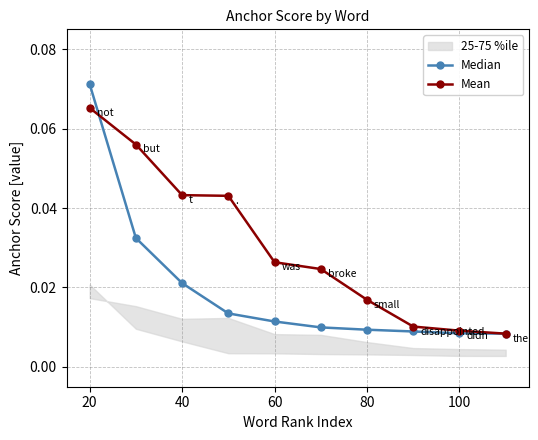

Which series ends up on top after the final intersection of Median and Mean?

Mean